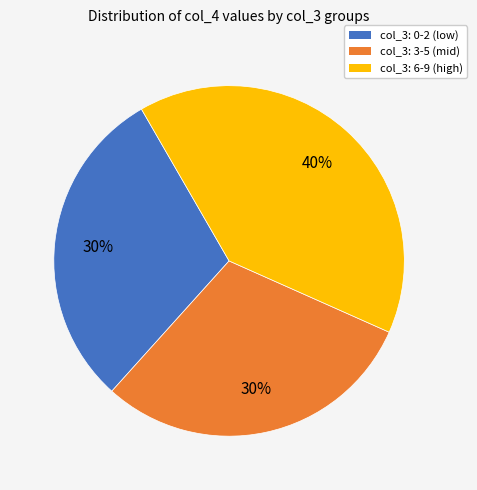

To the nearest percent, what is the difference between the largest and smallest slice percentages?

10%